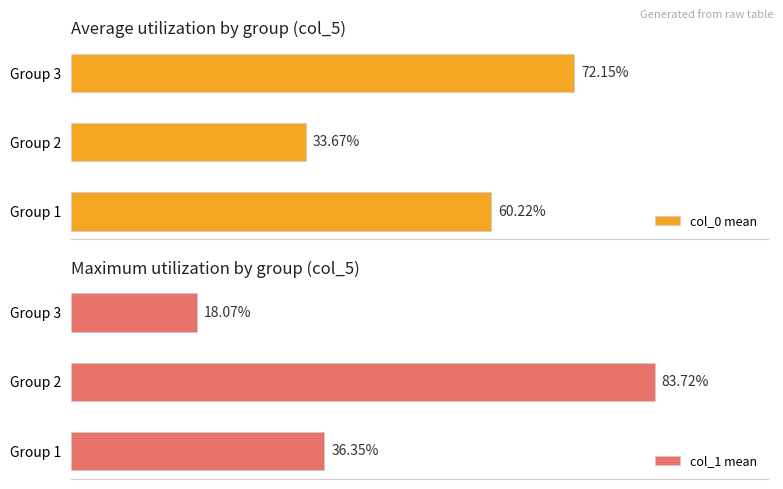

What is the minimum value for col_0 mean?

0.3